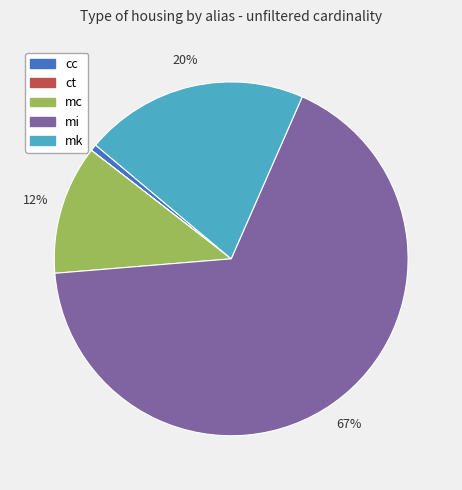

True or false: cc accounts for 1% of the total.

True